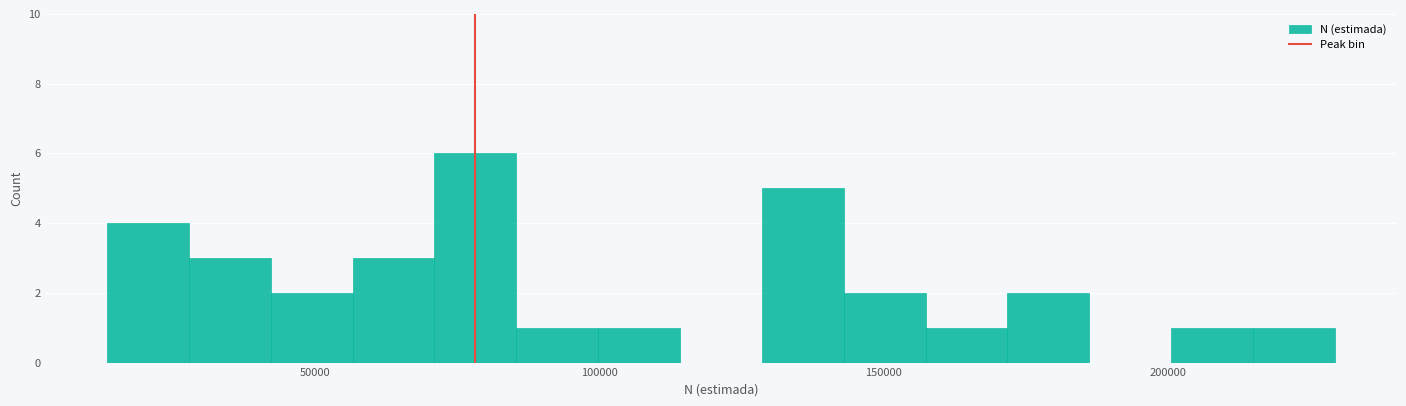

Read against the x-axis, roughly where is the centre of the tallest bar?

80000